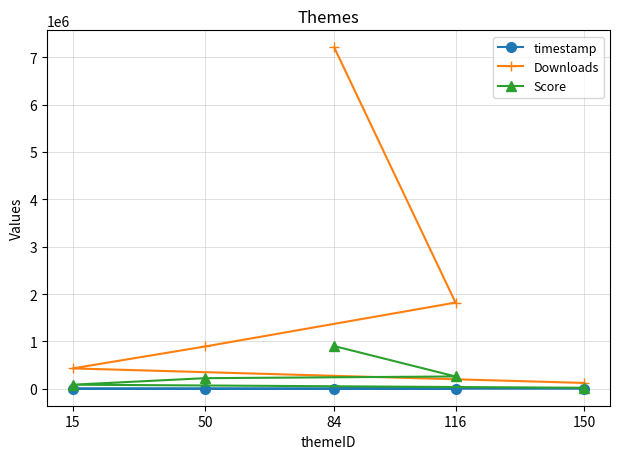

Read the Downloads value at 50.

892922.0